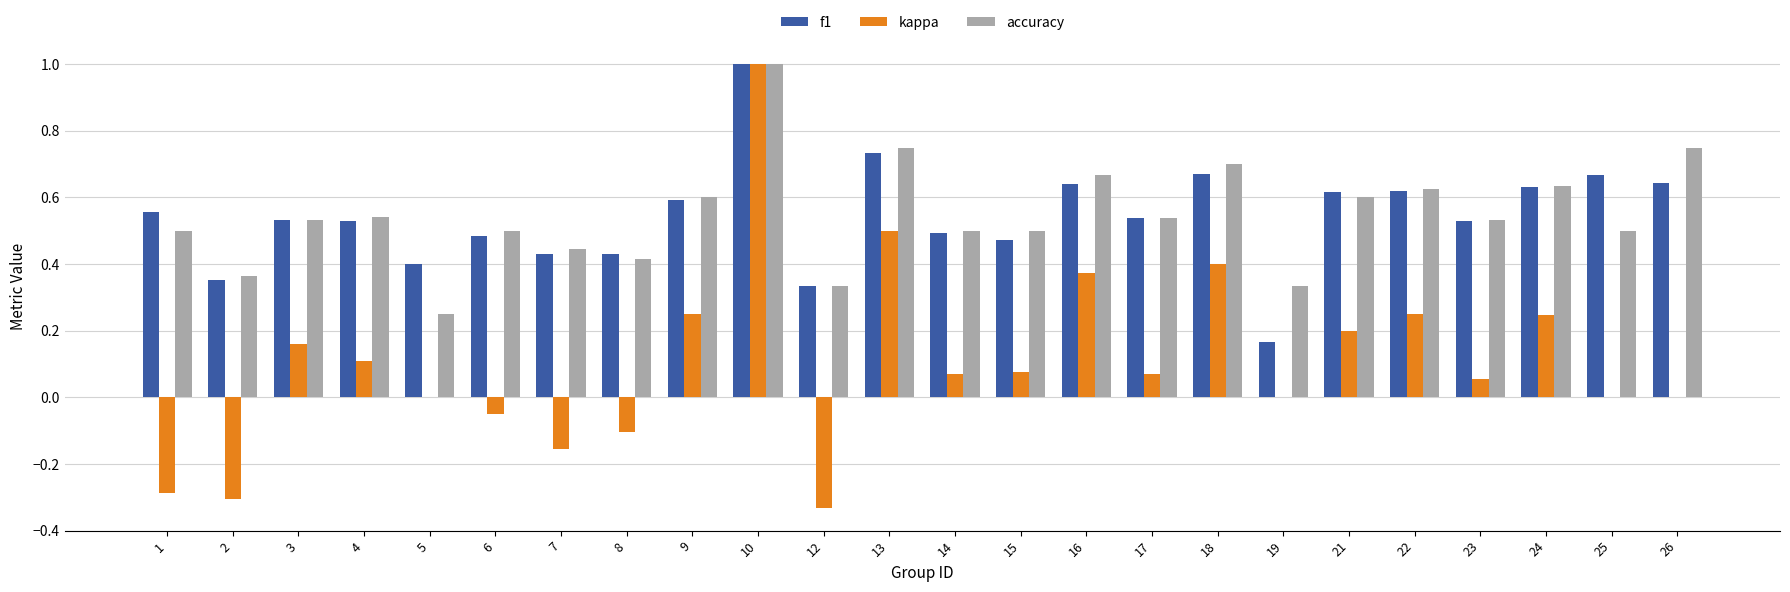

Is it true that f1 equals 0.5 at 6?

True